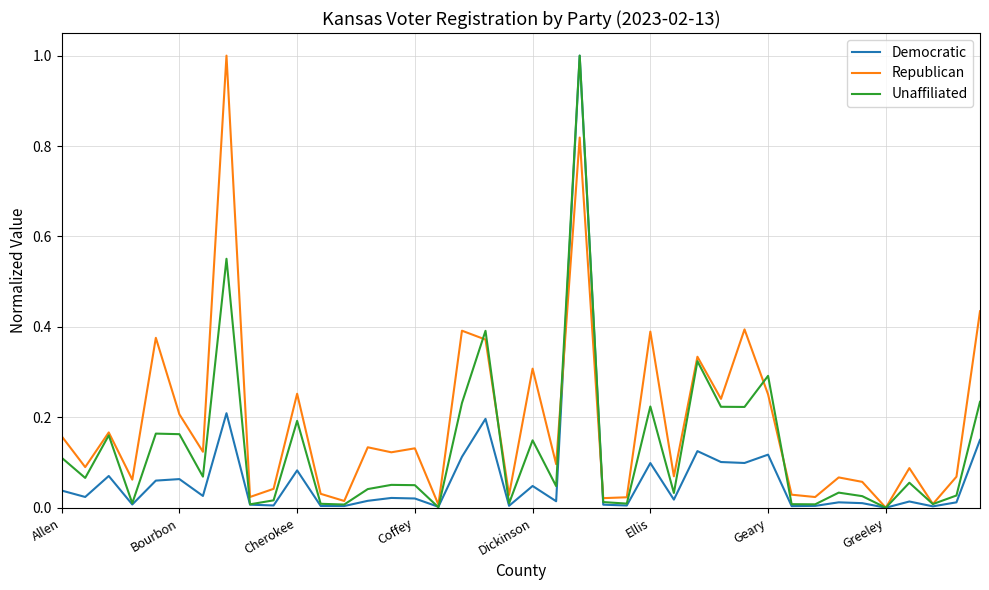

What are all the series names shown in the legend?

Democratic, Republican, Unaffiliated